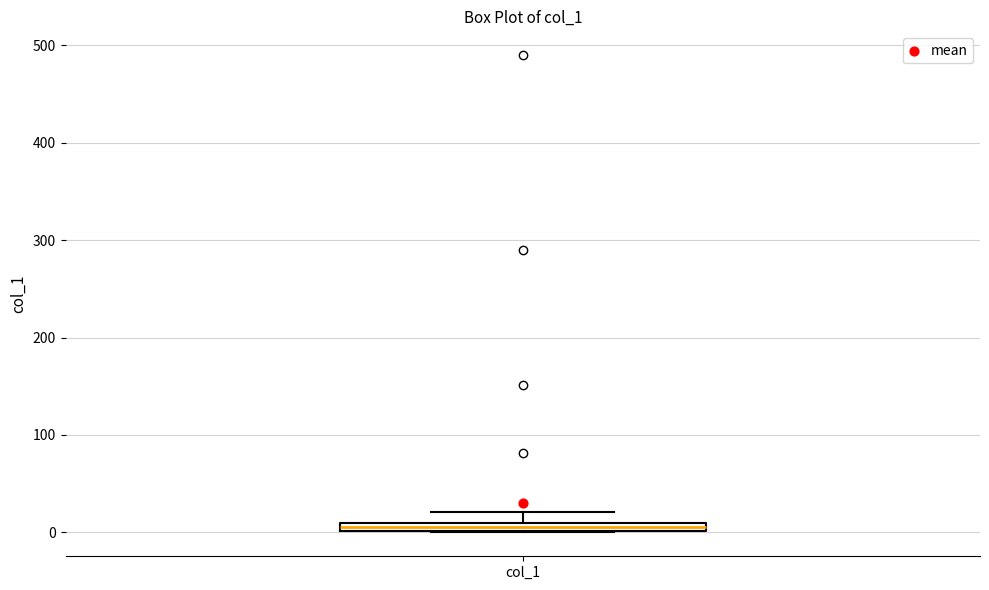

Where is the upper edge of the box for col_1 on the y-axis? The values are not printed on the chart, so give them approximately, as read against the axis.

10